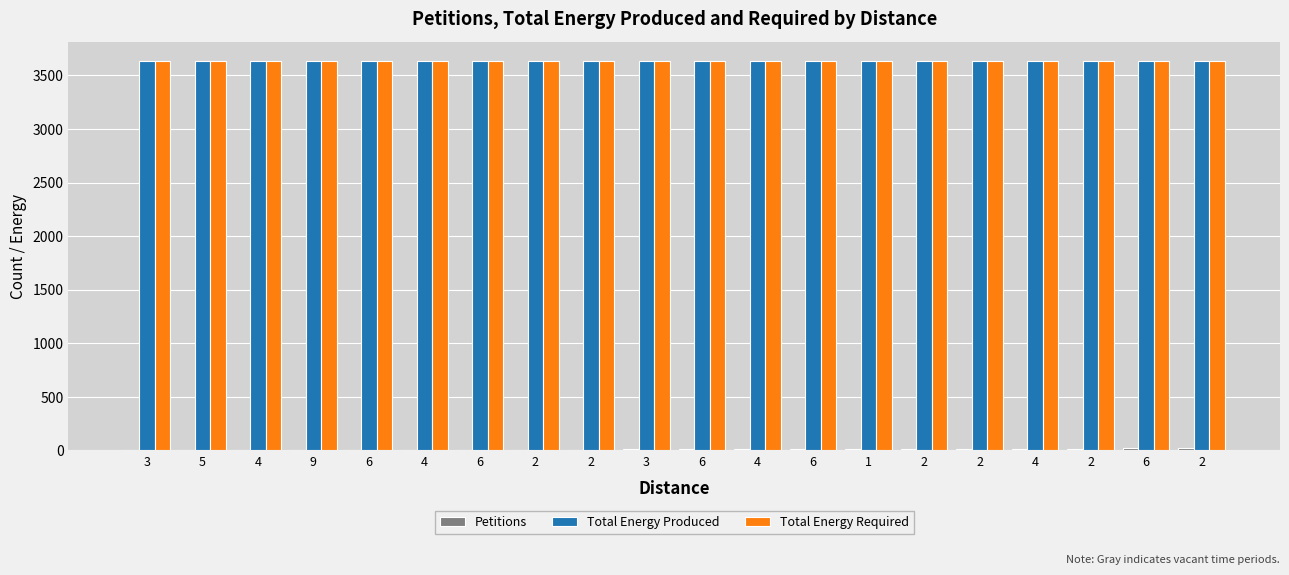

How many data points does each series have?

20